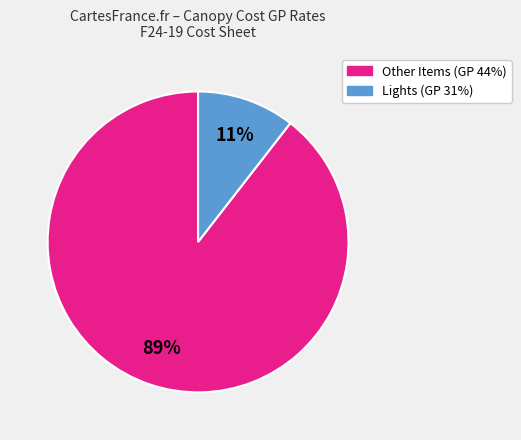

To the nearest percent, what is the average slice percentage?

50%